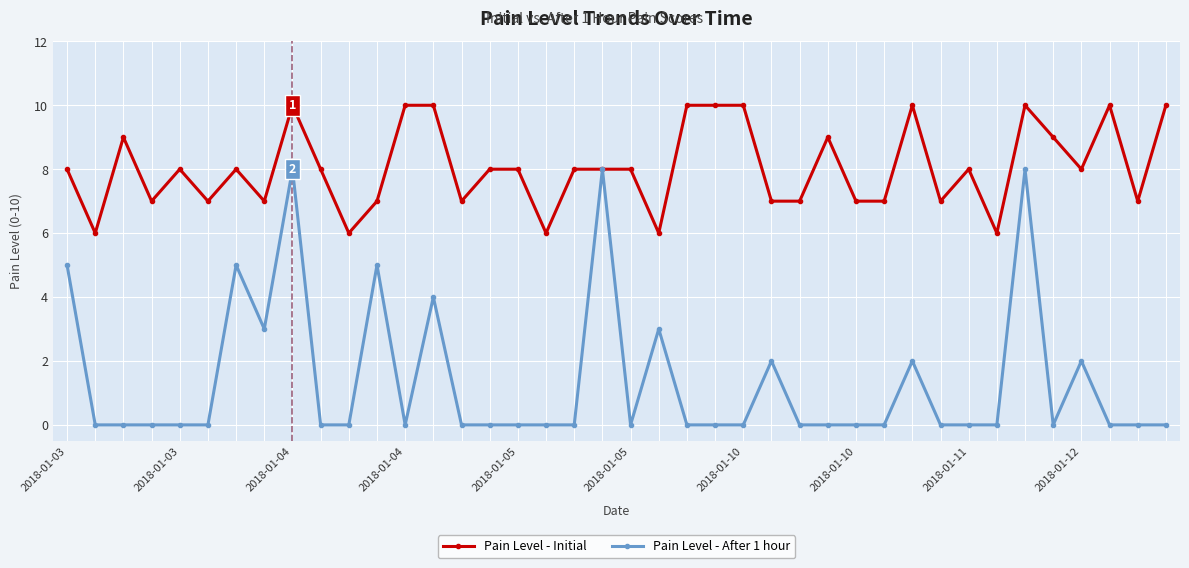

Which series has the largest total across all categories?

Pain Level - Initial